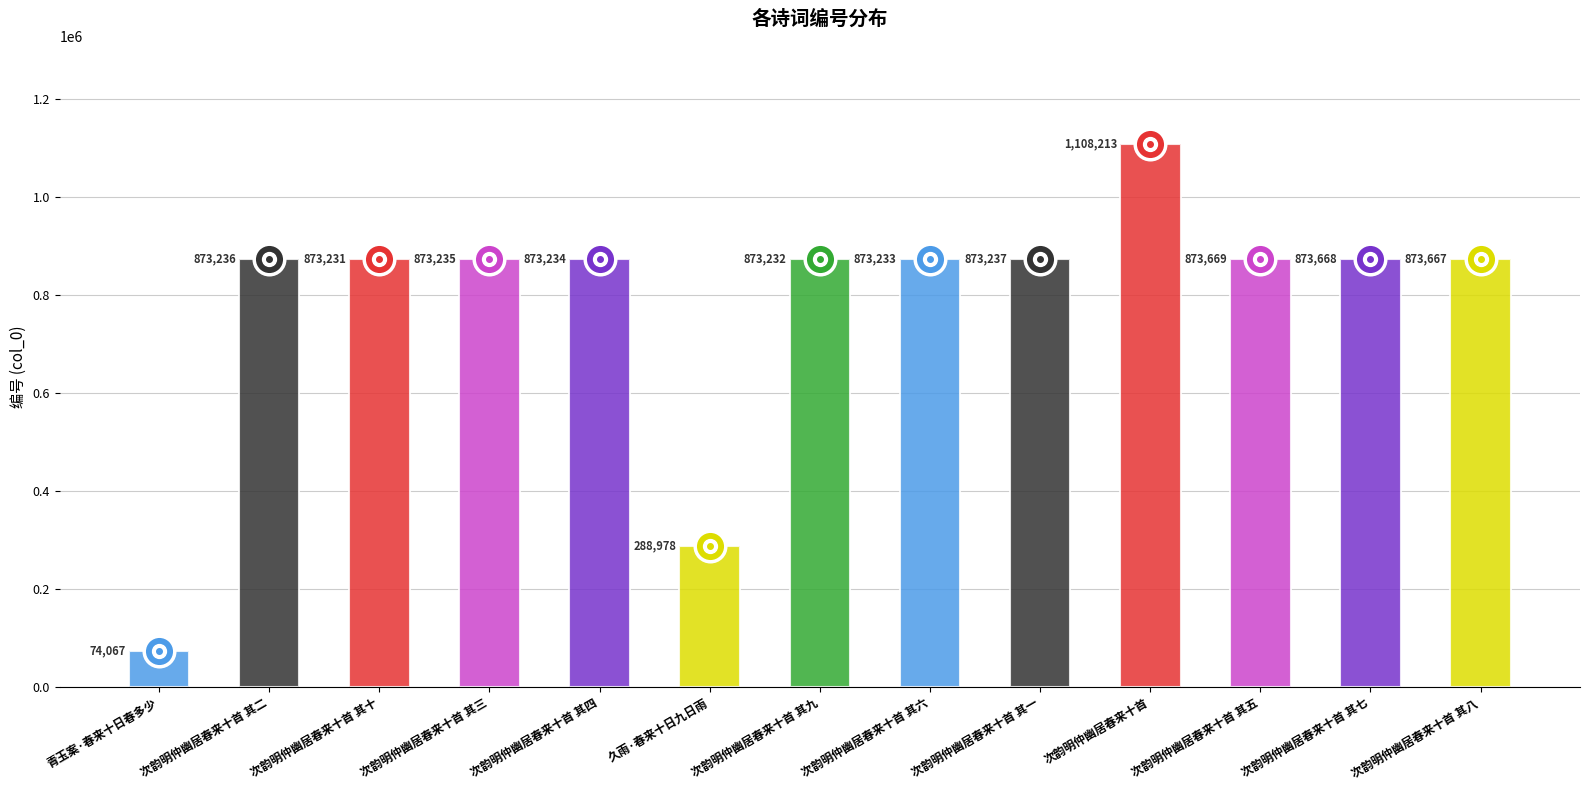

Which has a higher value, 次韵明仲幽居春来十首 其二 or 次韵明仲幽居春来十首 其十?

次韵明仲幽居春来十首 其二